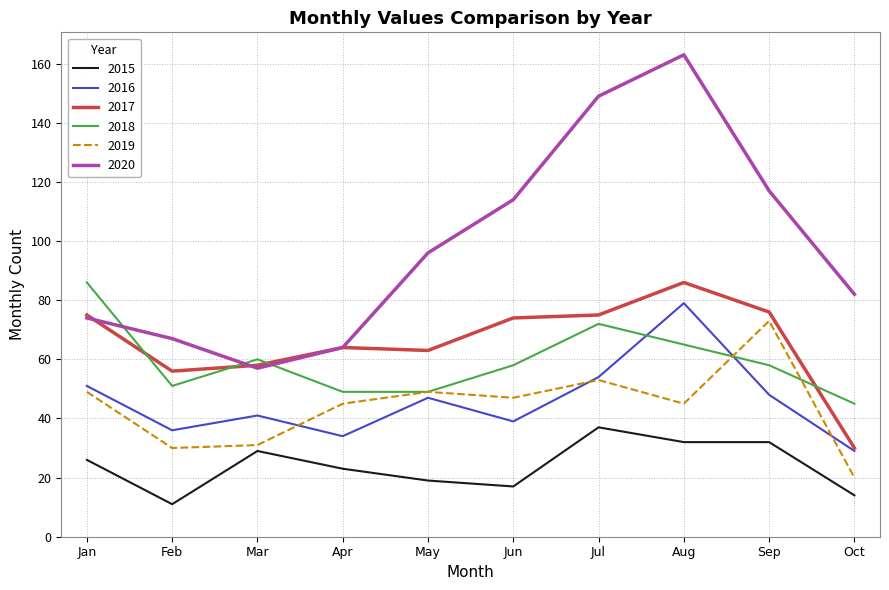

True or false: 2015 and 2016 intersect in this chart.

False